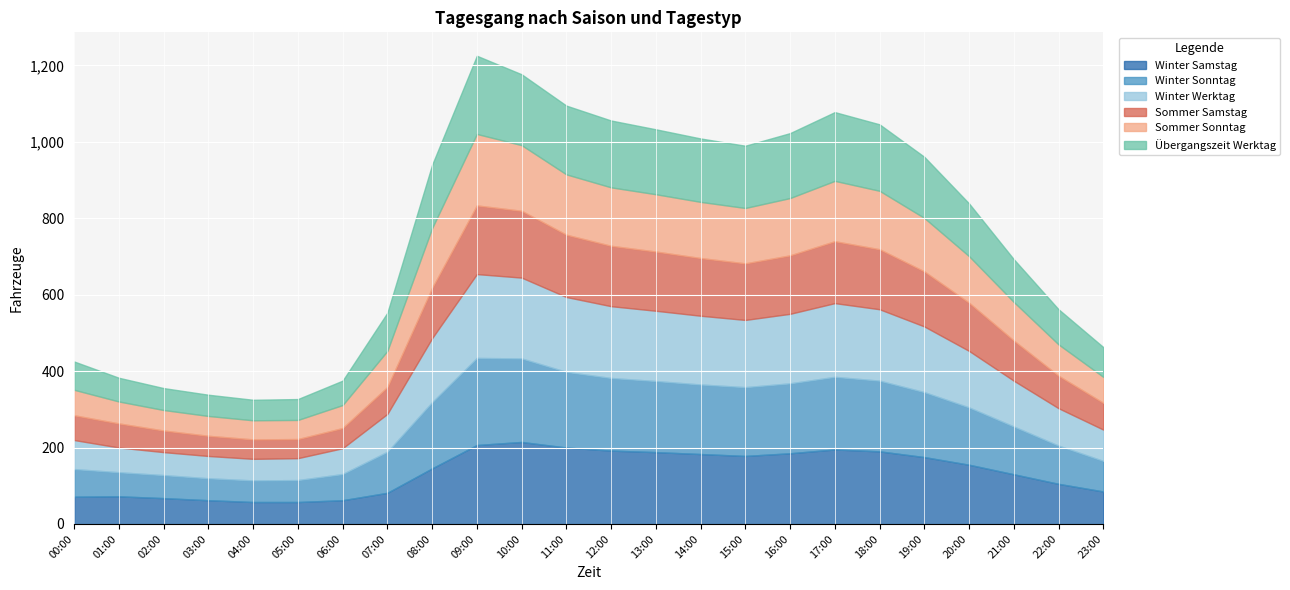

The Übergangszeit Werktag series shows 170.0 at 13:00. True or false?

True